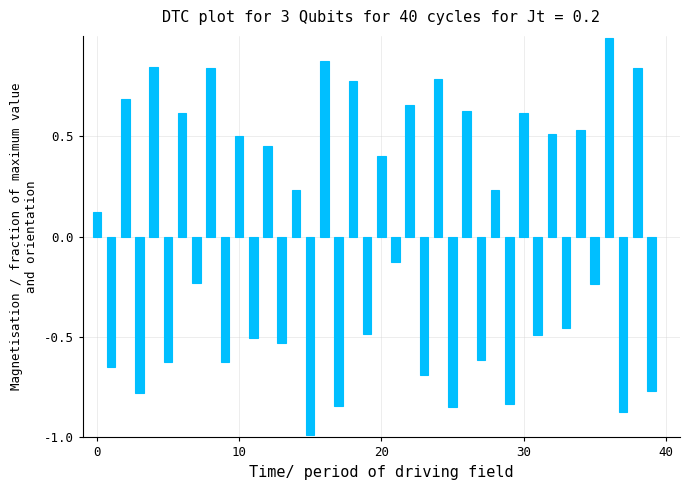

What is the difference between the second highest and minimum values?

1.9